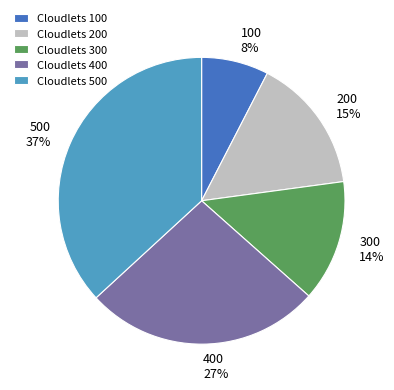

True or false: Cloudlets 200 accounts for 15% of the total.

True